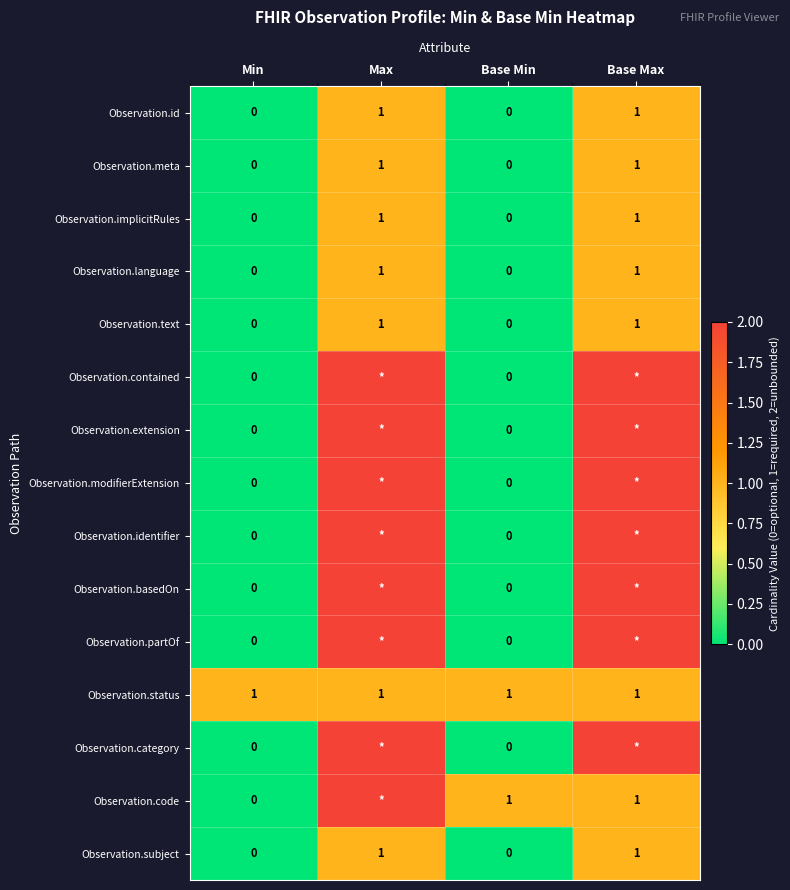

At which category does the chart reach its minimum across all series?

Min